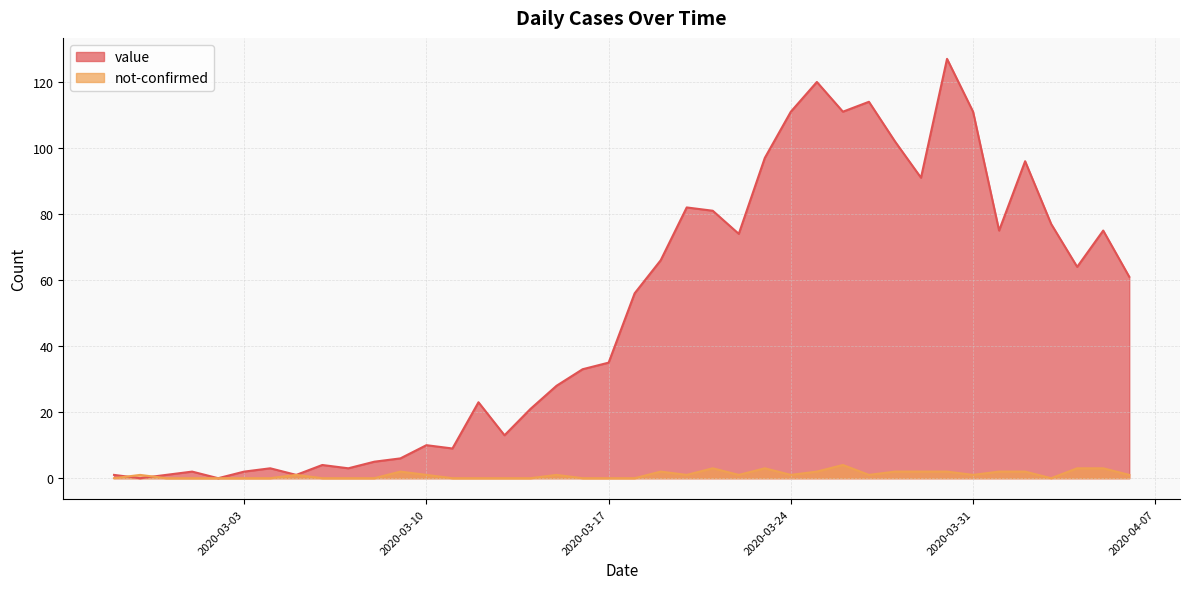

What is the difference between the not-confirmed values at 2020-02-28 and 2020-04-05?

2